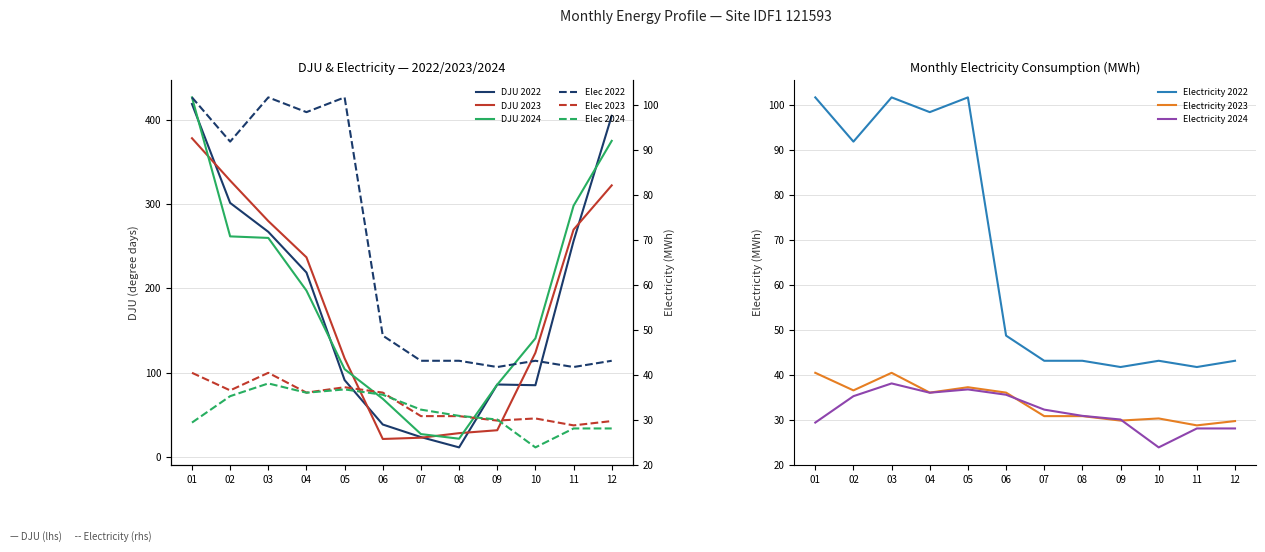

How many times do DJU_2024 and DJU_2023 cross each other?

4